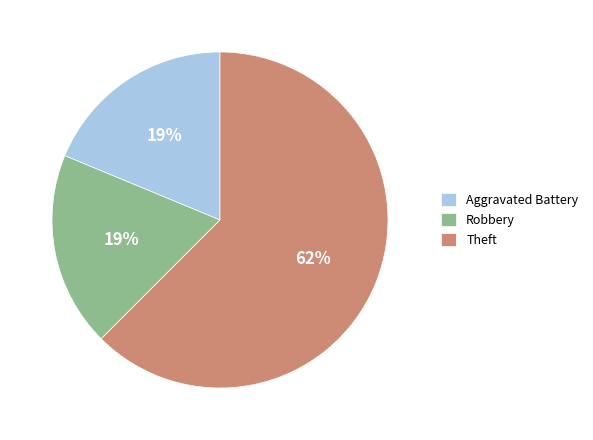

What is the ratio of the value at Theft to the value at Aggravated Battery?

3.3